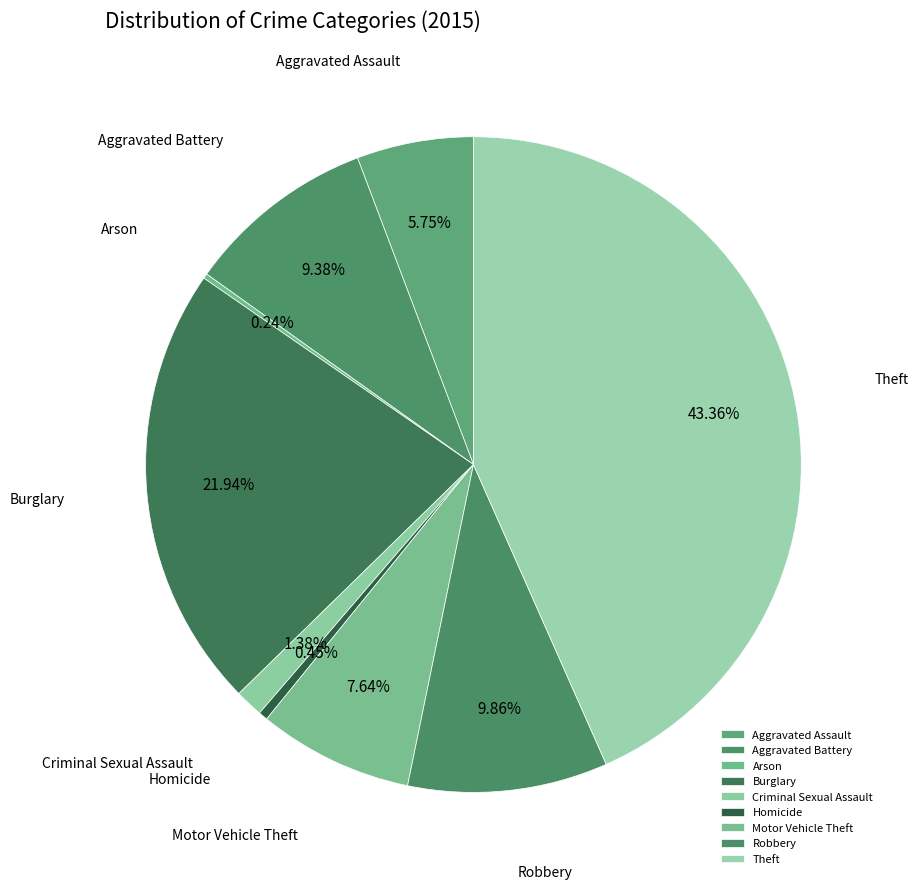

Is it true that Aggravated Assault is 6% of the pie?

True